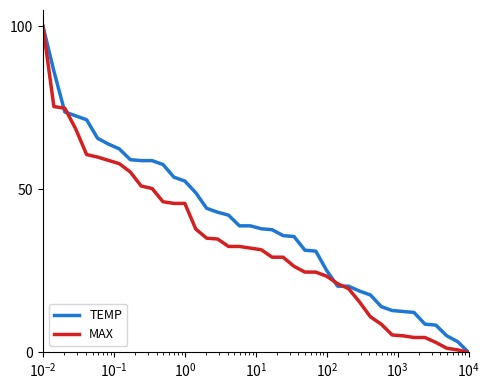

Which series has the largest total across all categories?

TEMP